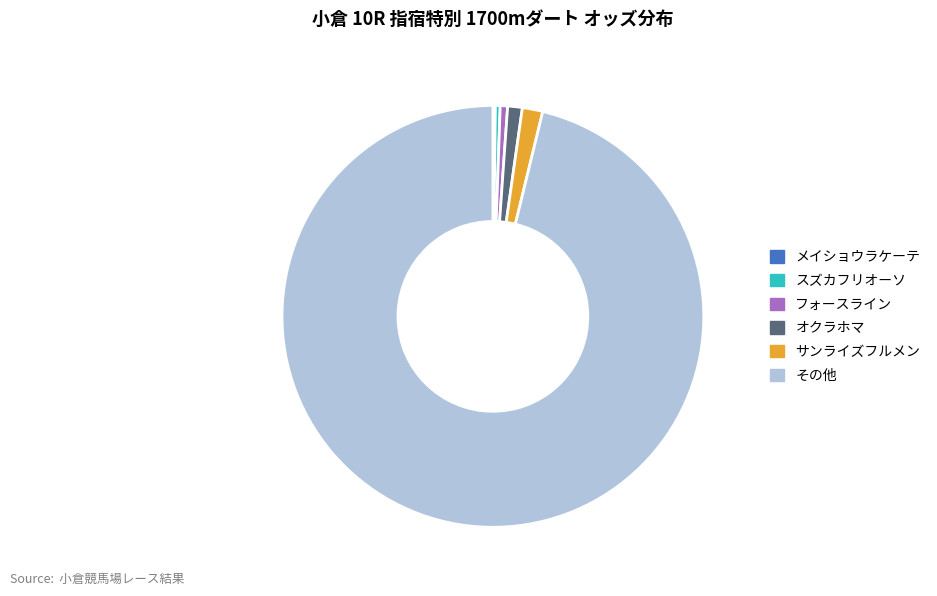

Is there any slice that represents more than half of the pie?

Yes